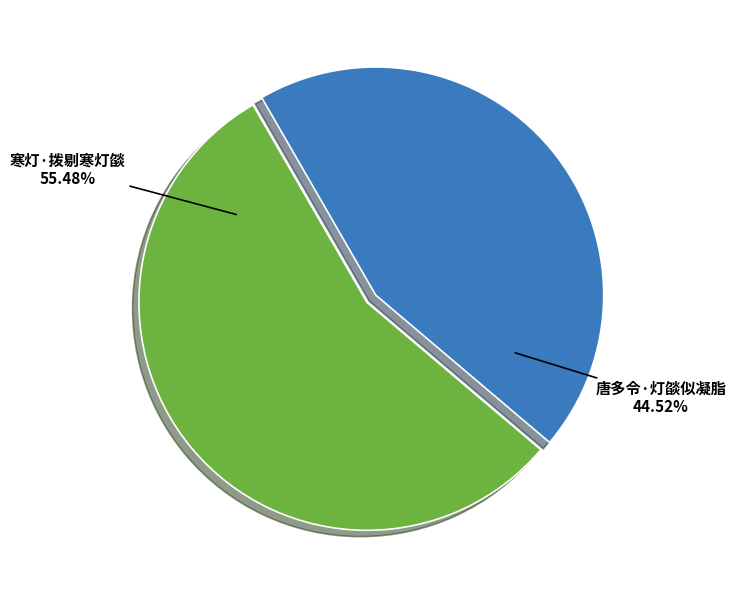

To the nearest percent, what is the average slice percentage?

50%